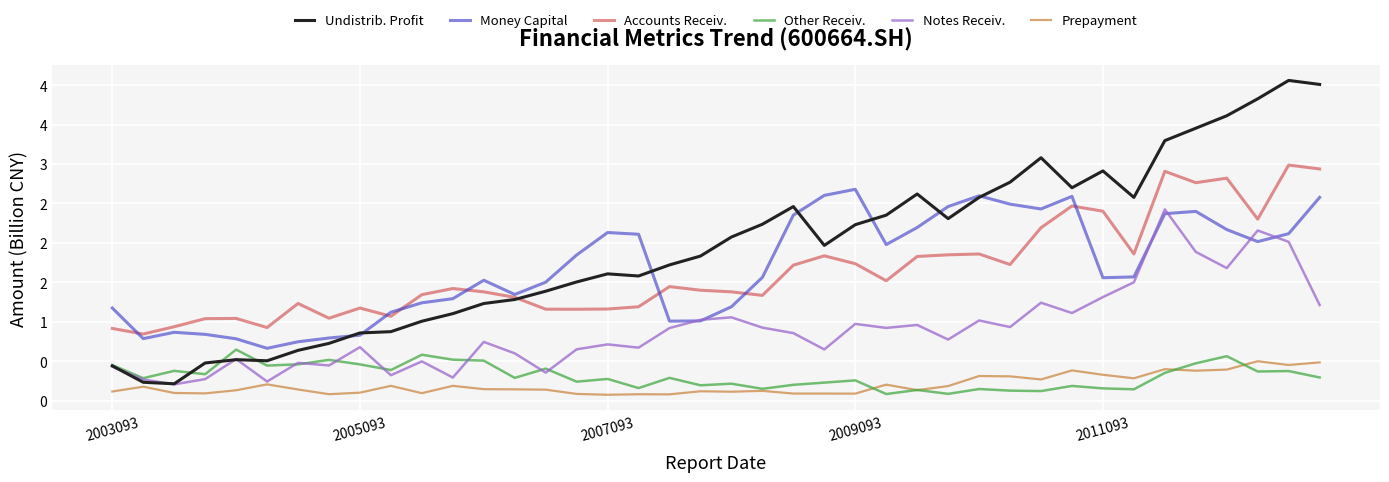

What are all the series names shown in the legend?

Undistrib. Profit, Money Capital, Accounts Receiv., Other Receiv., Notes Receiv., Prepayment